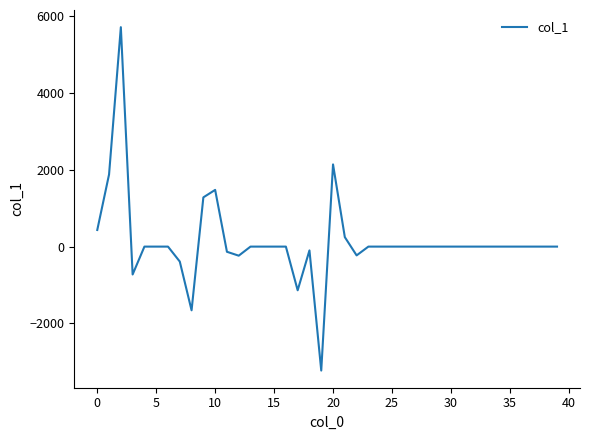

What is the difference between the maximum and minimum values?

8937.9